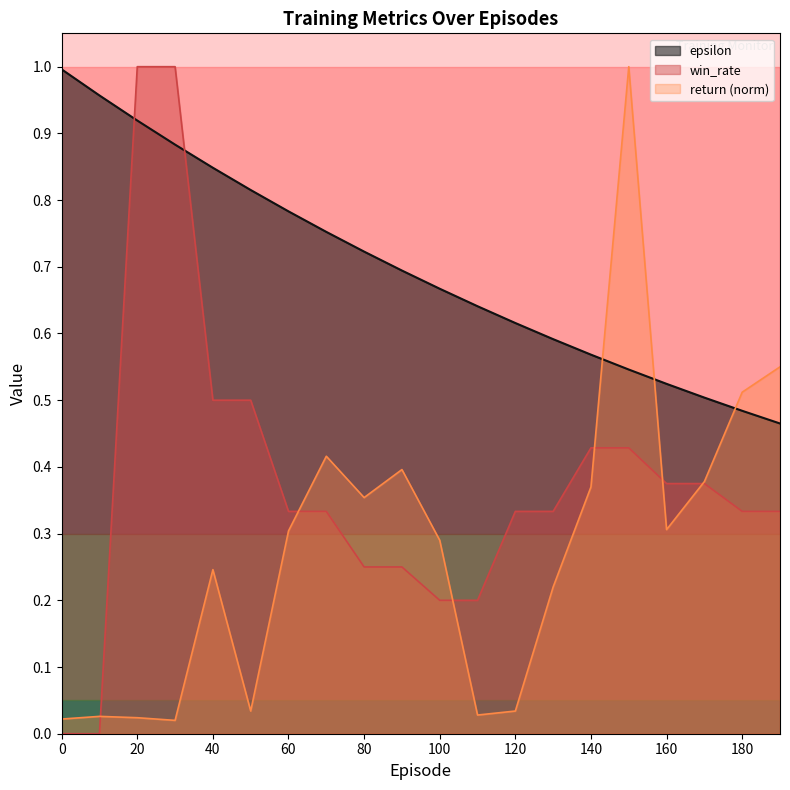

Is the value of win_rate at 60 greater than the value of return_norm at 110?

Yes